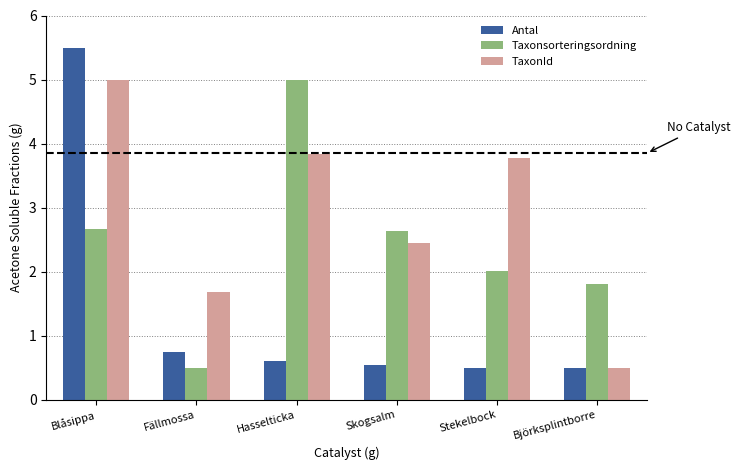

At which label does TaxonId first exceed 3?

Blåsippa